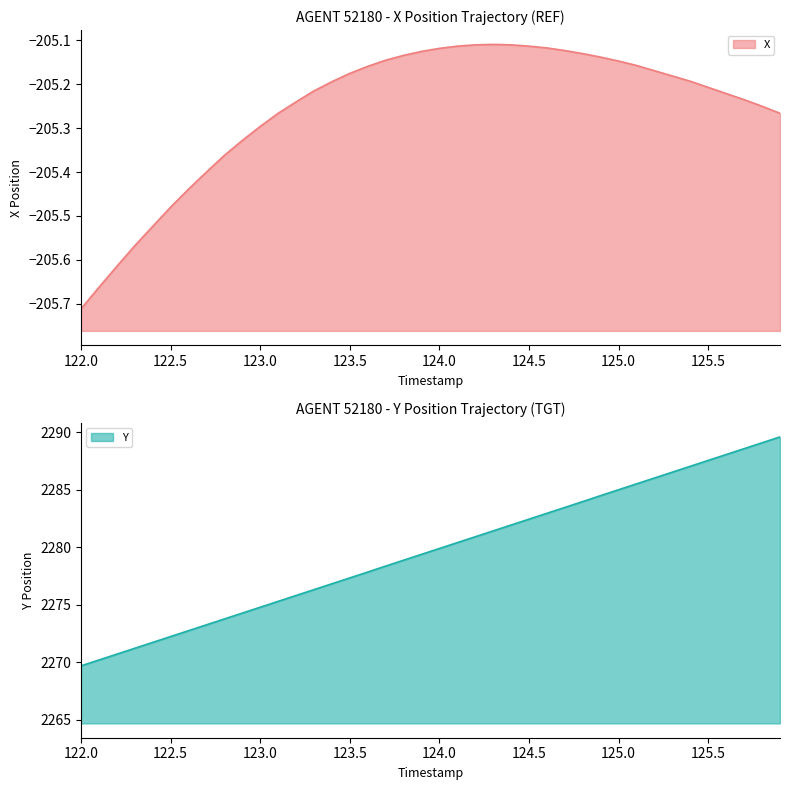

Which category has the lowest value across all series?

122.0